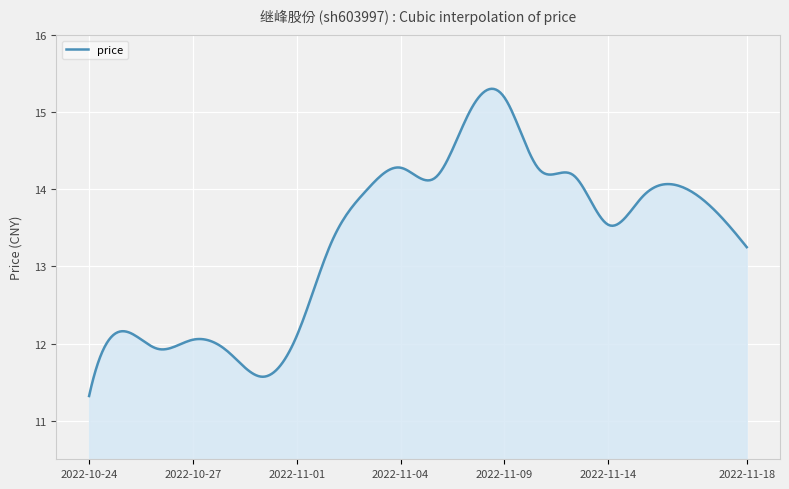

What is the difference between the maximum and minimum values?

4.0